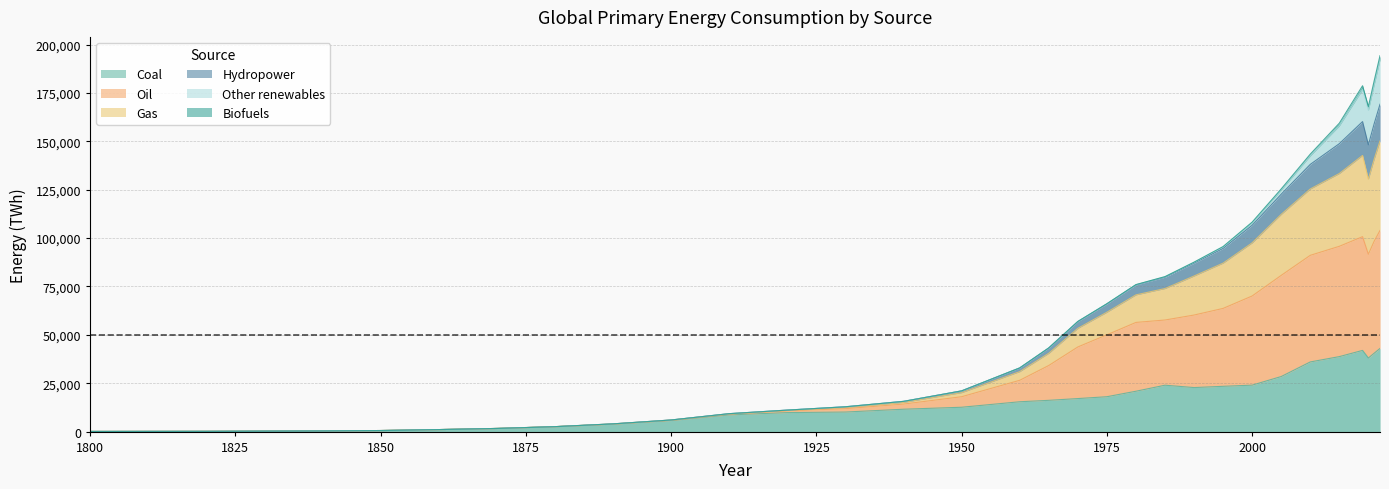

True or false: Coal has more than 0 points higher than both neighbors.

True